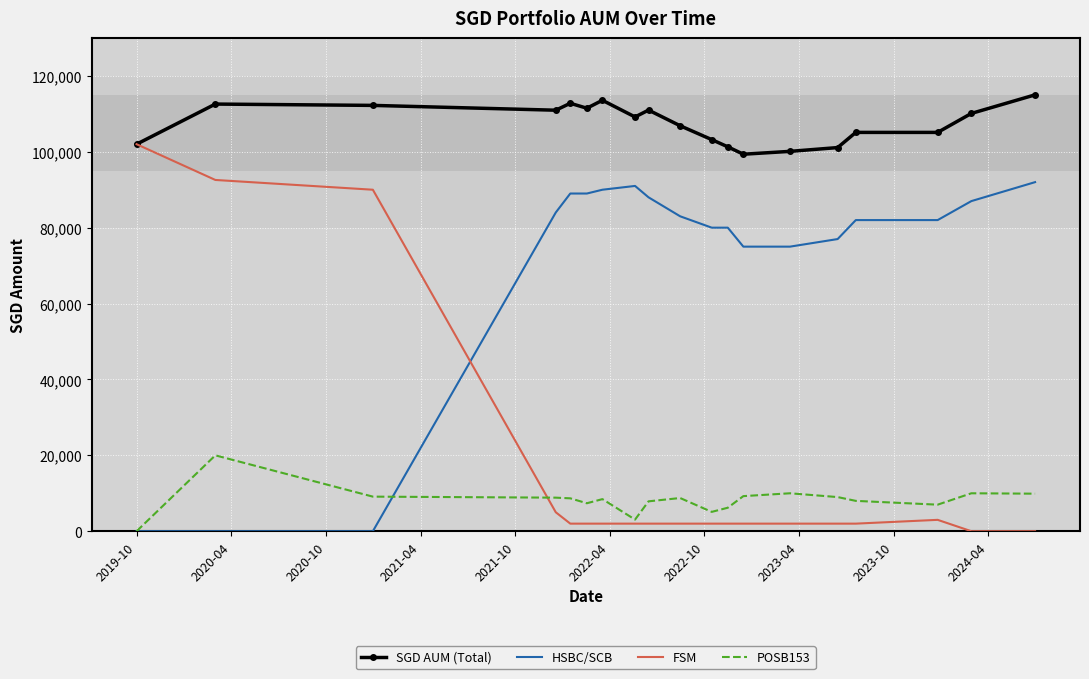

Which series has the largest total across all categories?

SGD AUM (Total)